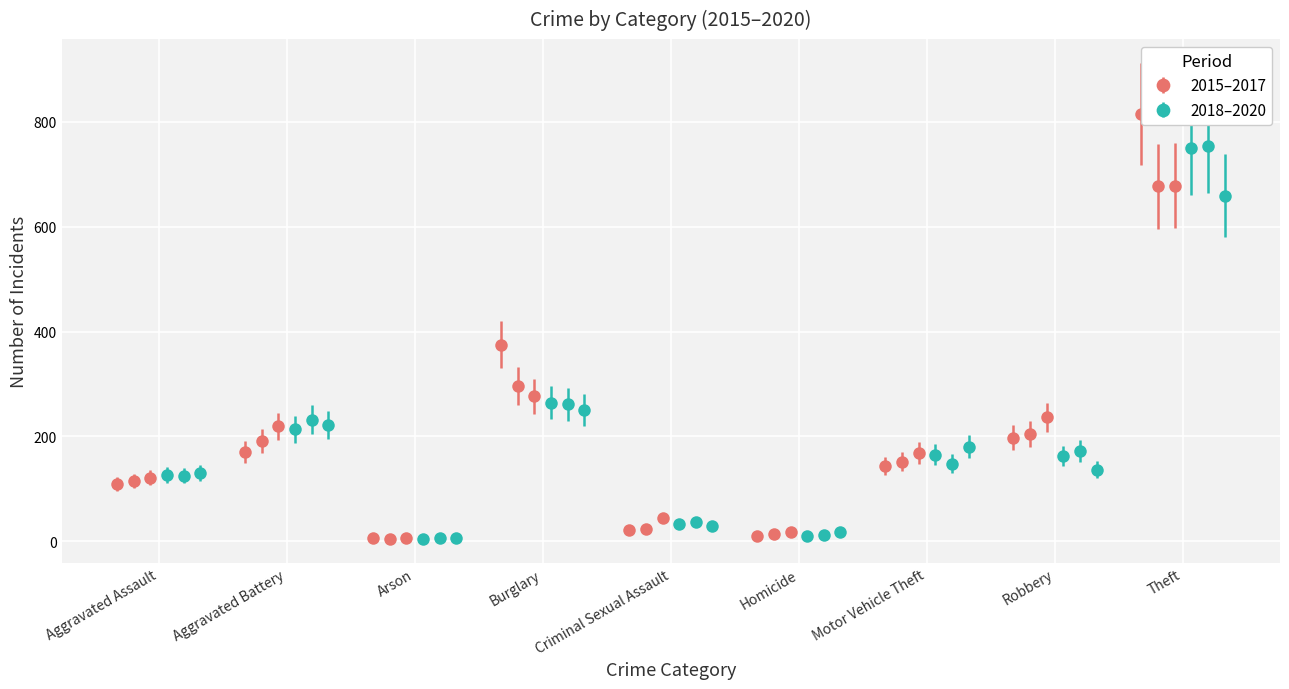

What is the value of the 2017 bar at the 7th from the left?

168